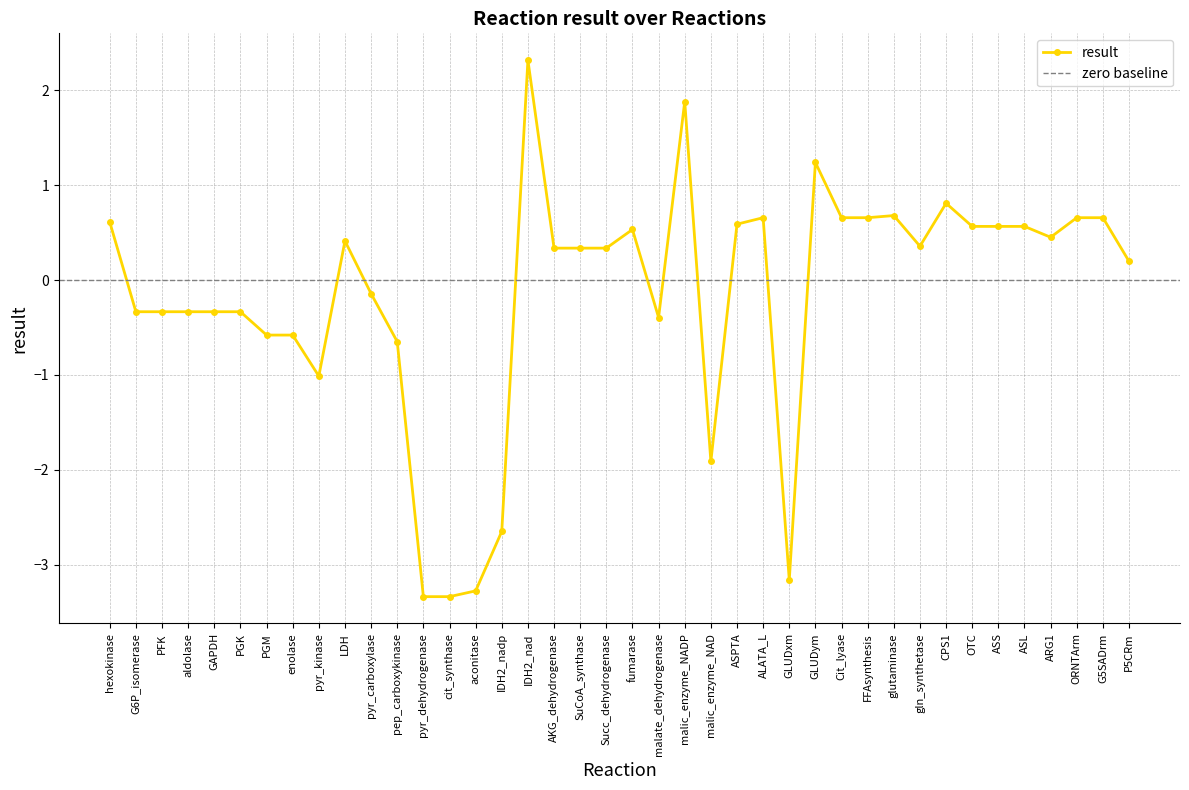

What is the sum of the values at ARG1 and ORNTArm?

1.1